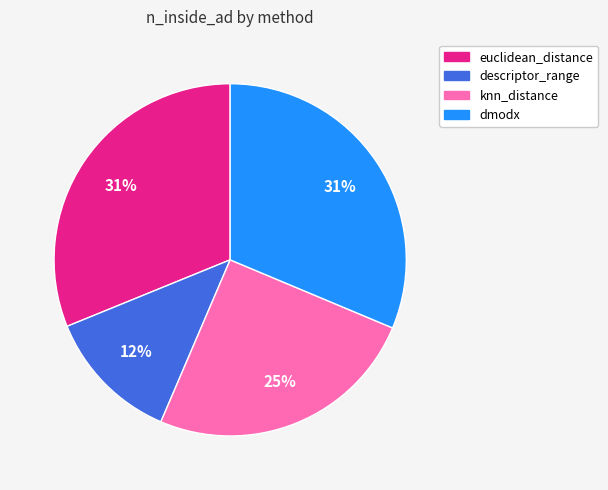

What is the ratio of the value at knn_distance to the value at euclidean_distance?

0.8